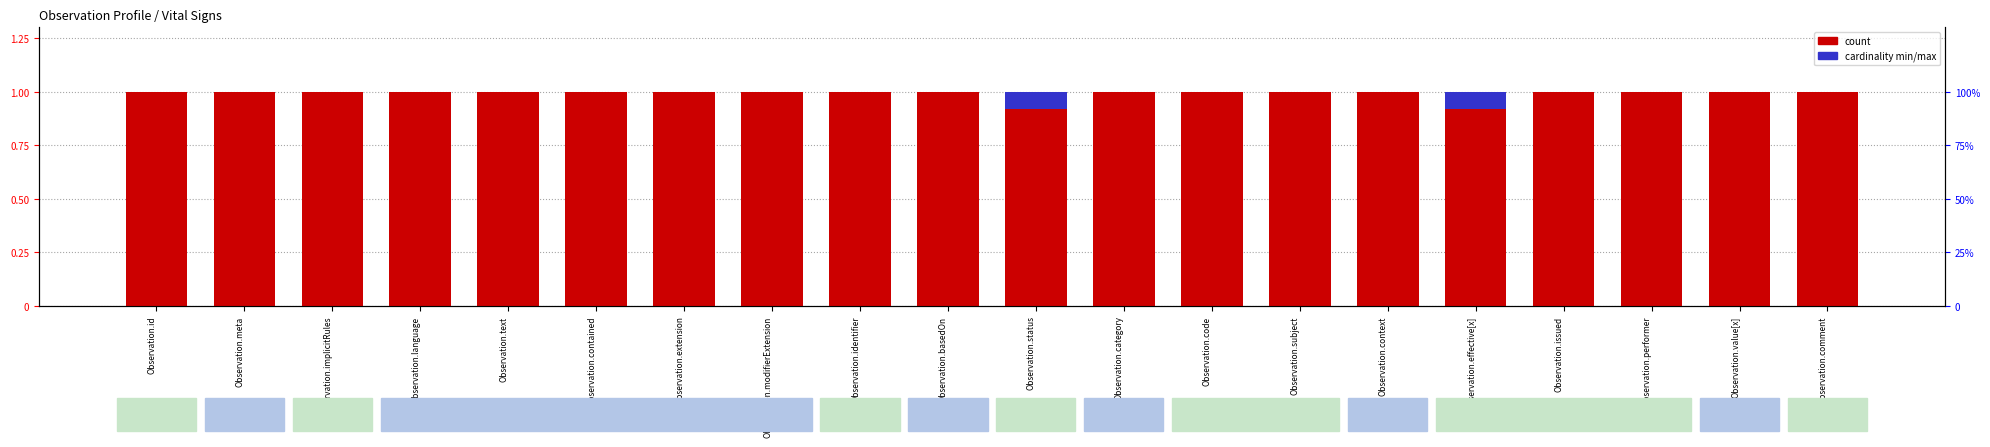

What is the difference between the highest and lowest values at Observation.modifierExtension?

1.0